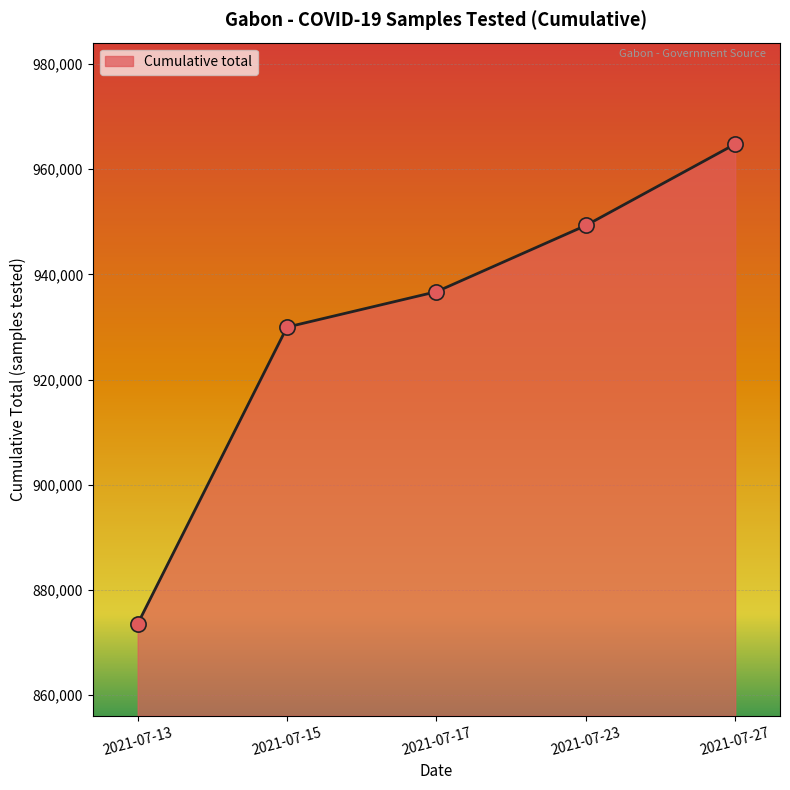

Approximately how many times larger is the value at 2021-07-13 compared to 2021-07-23?

0.9